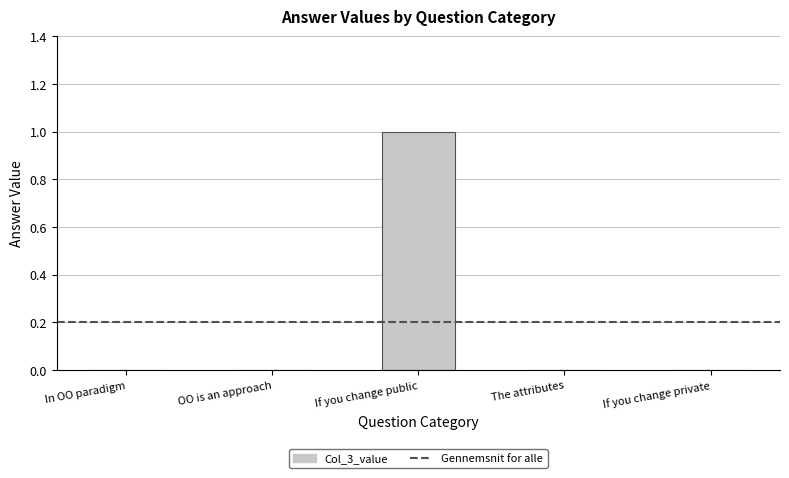

Is it true that the value at OO is an approach is 0?

True